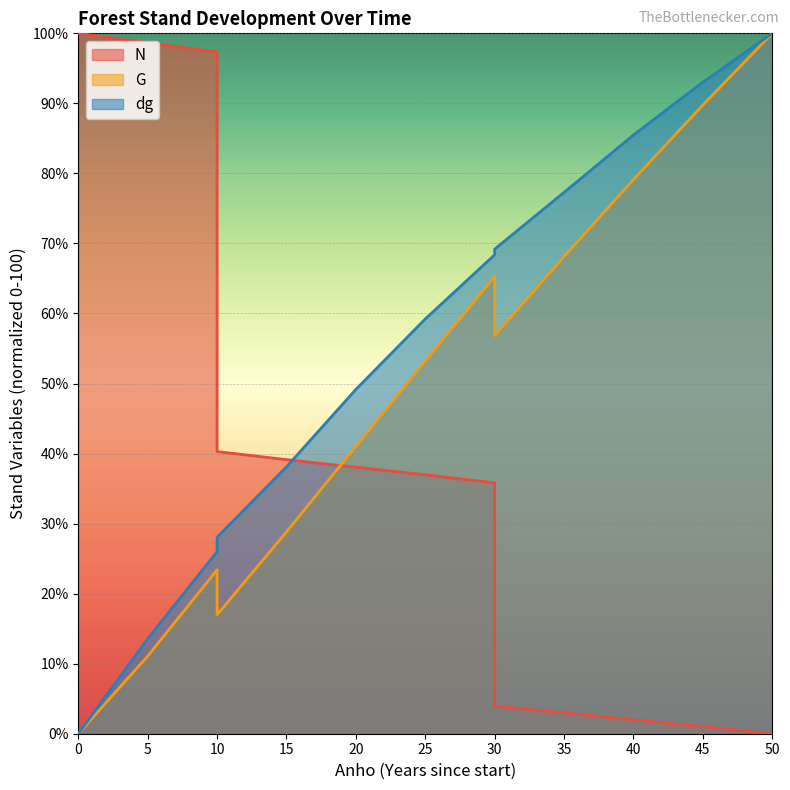

What is the sum of the N values at 0 and 20?

138.1